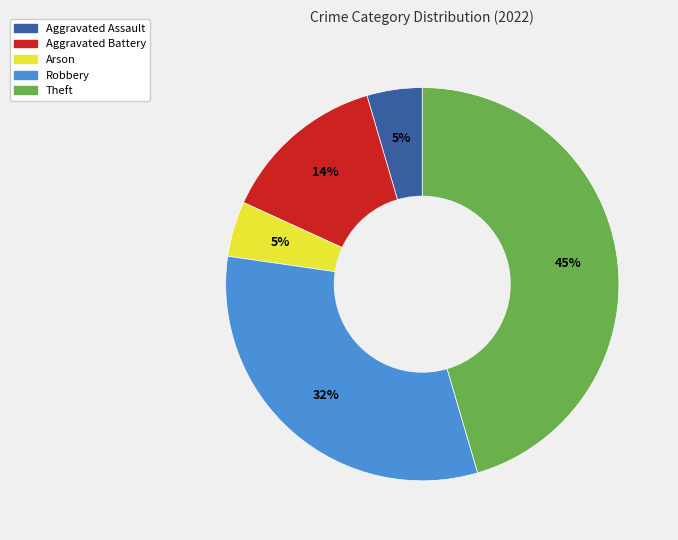

Is there a majority slice in this chart?

No